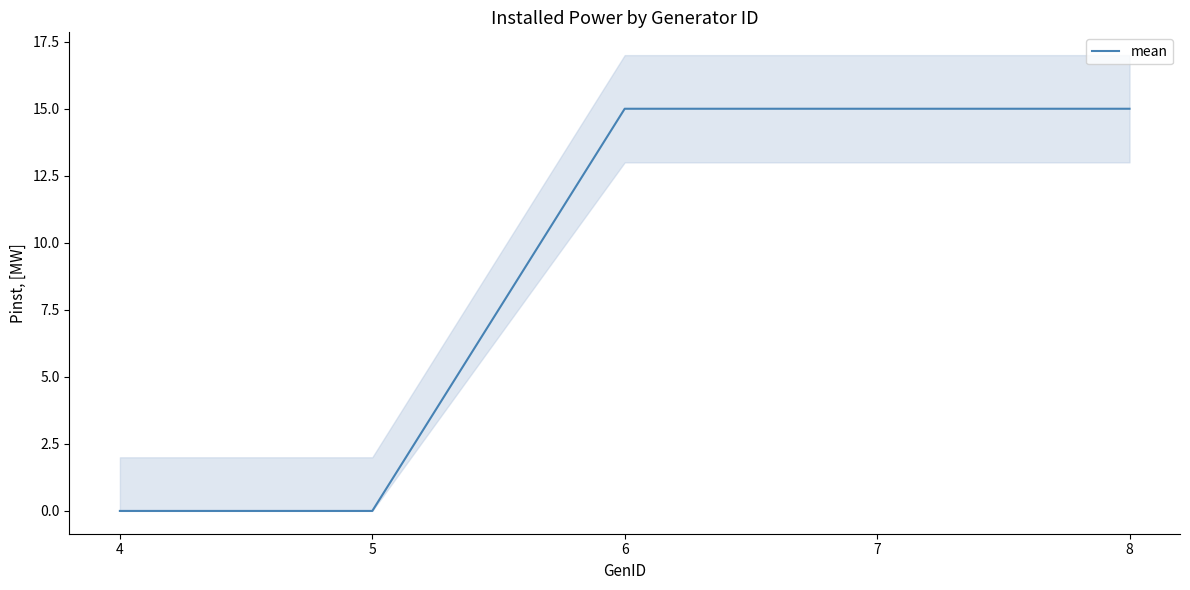

List the labels in order of value, smallest first.

4, 5, 6, 7, 8